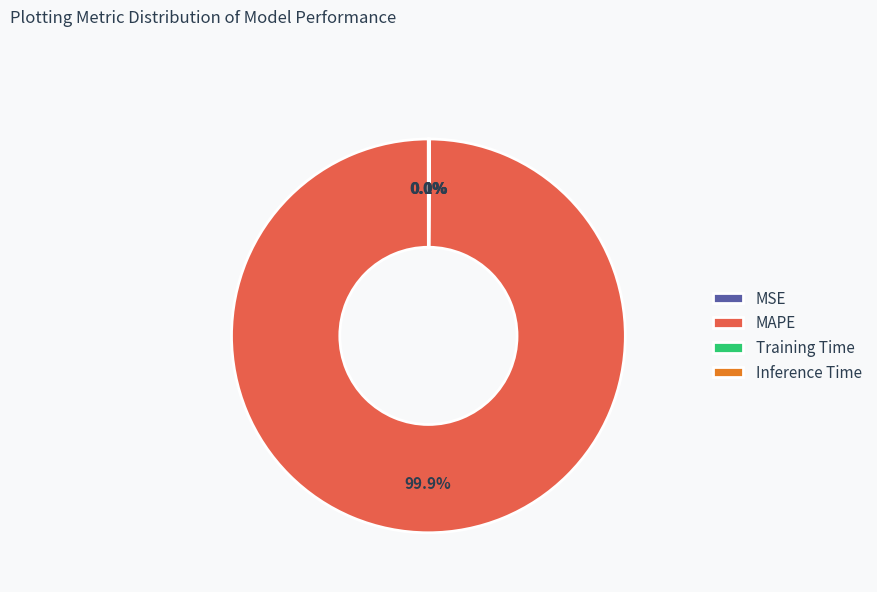

Does MAPE represent more than half of the total?

Yes